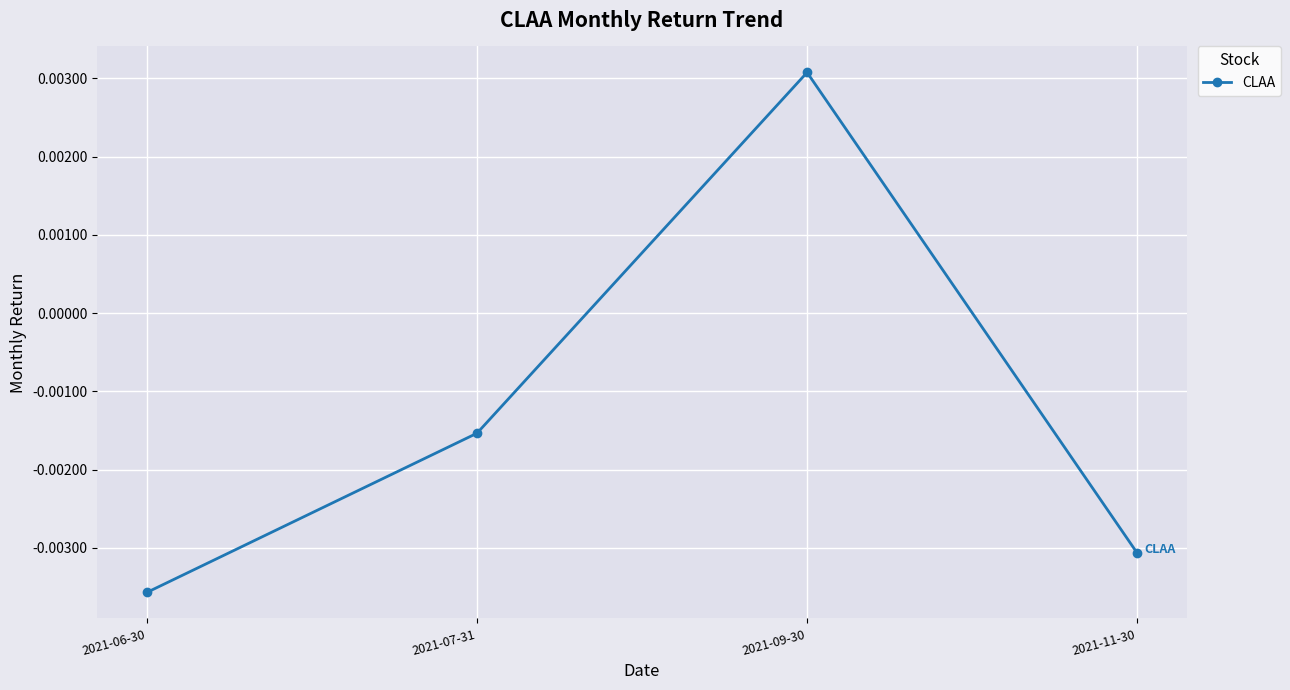

At which category does the data reach its first local peak?

2021-09-30